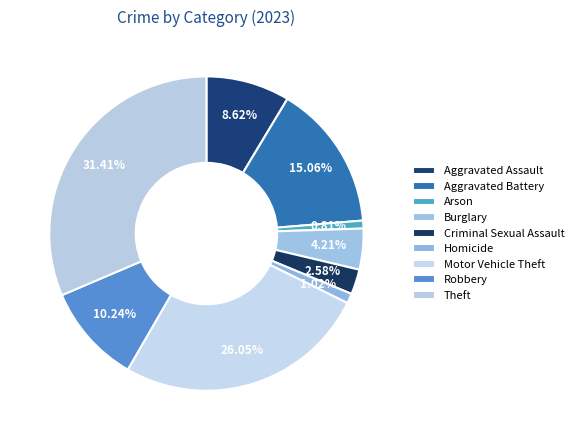

Which slice is the largest?

Theft